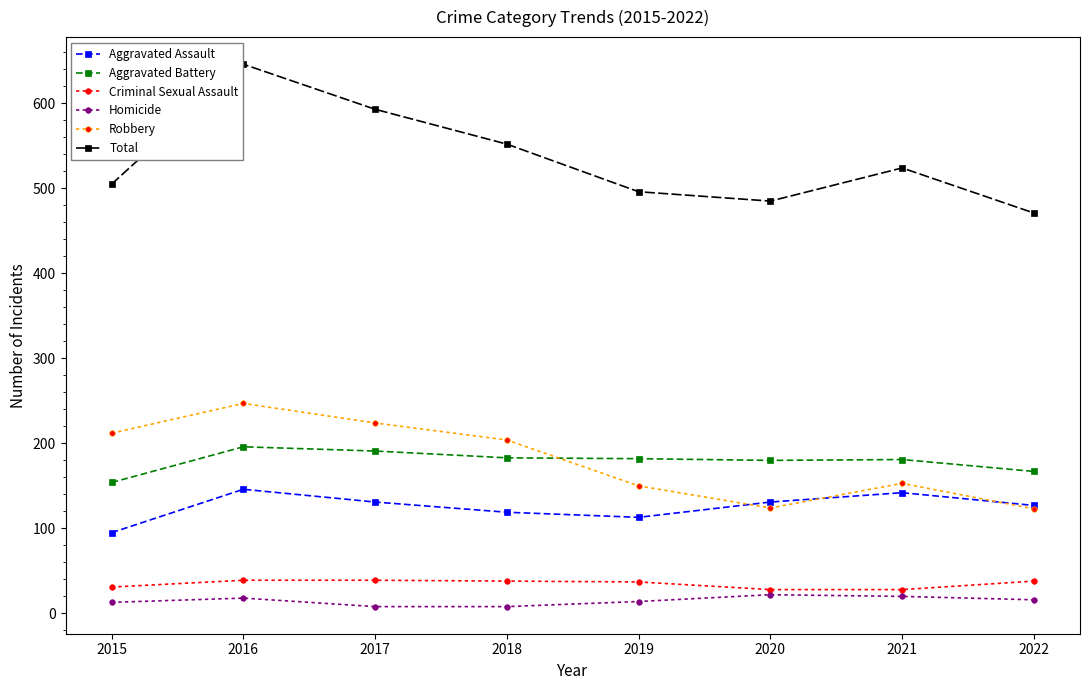

True or false: Criminal Sexual Assault and Robbery cross at least once.

False